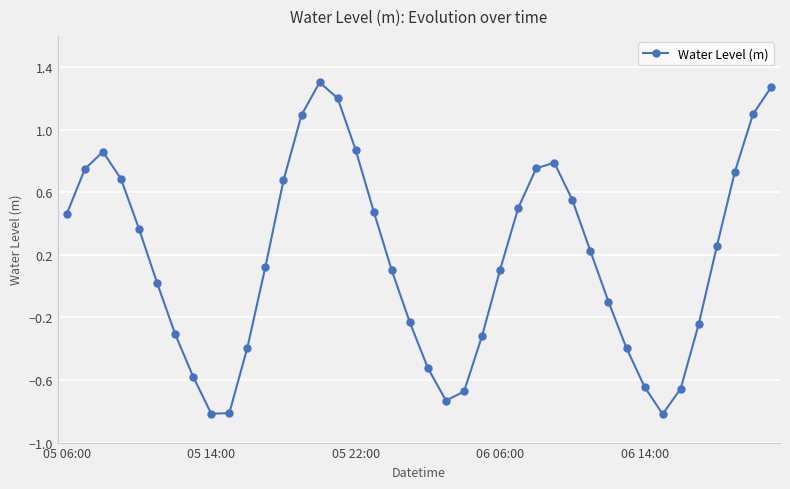

How many points are higher than both their immediate neighbors (excluding endpoints)?

3